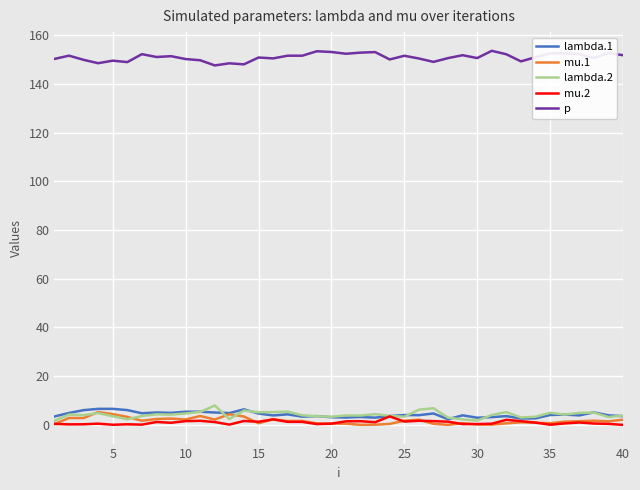

True or false: p and mu.2 cross at least once.

False